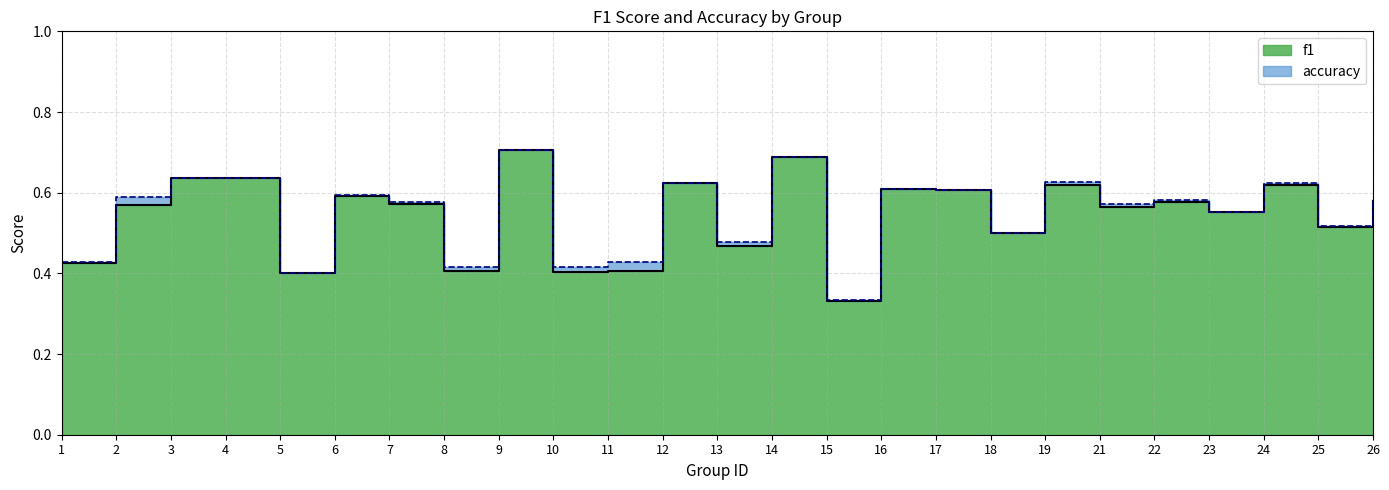

Which category has the highest value across all series?

9